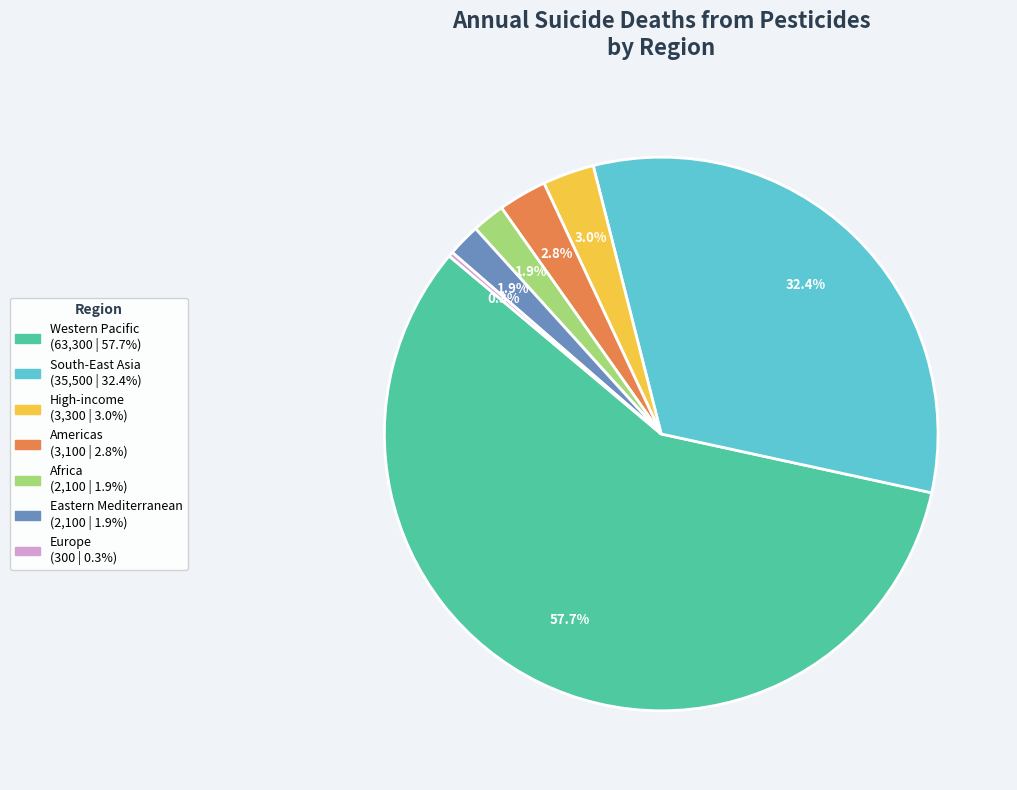

To the nearest percent, what is the difference between the Africa and South-East Asia slice percentages?

30%